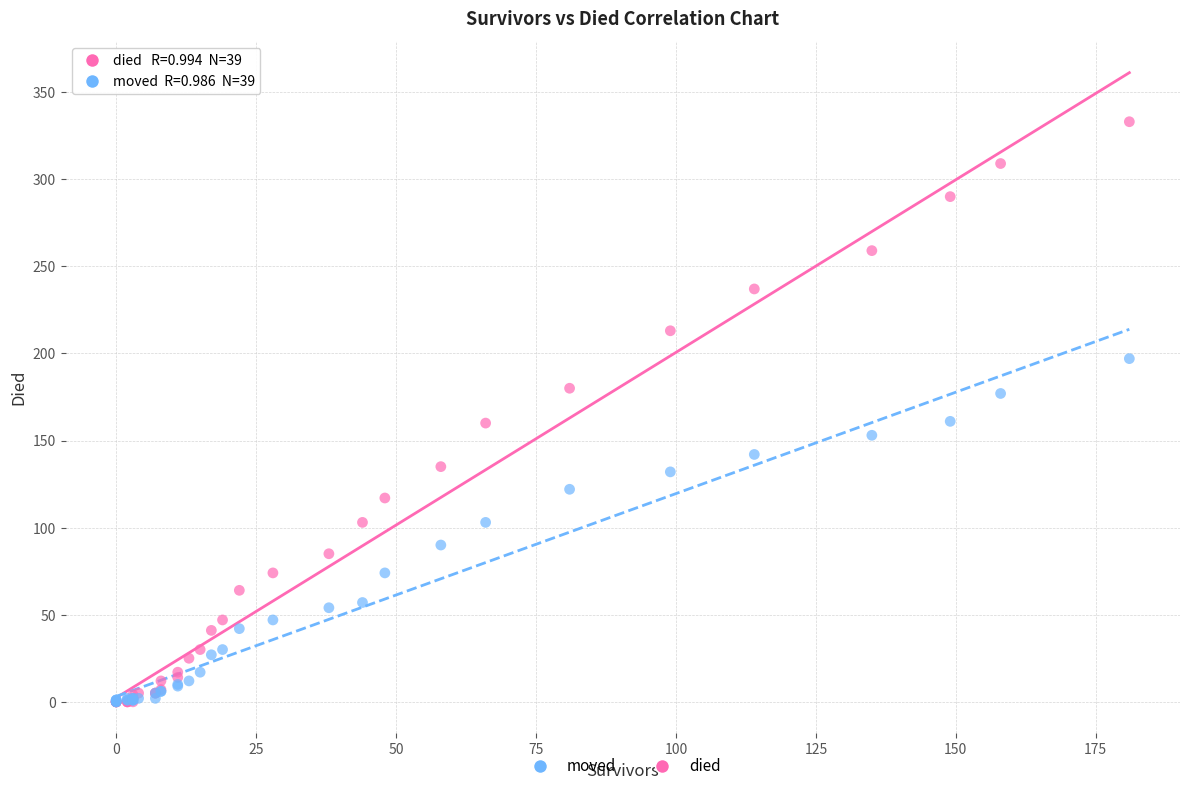

Which series contains the highest Y value?

died